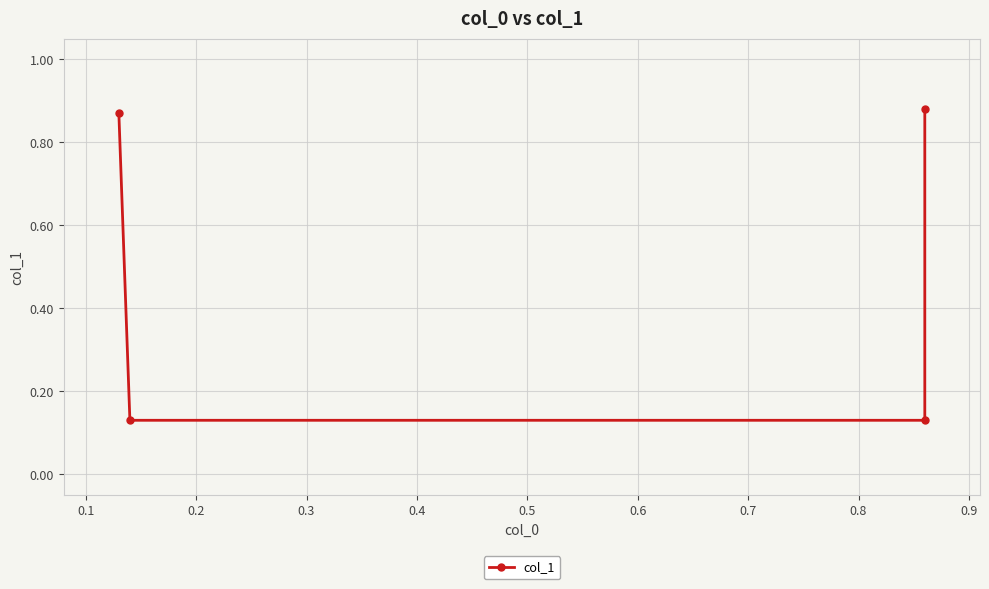

What is the sum of all values?

2.0